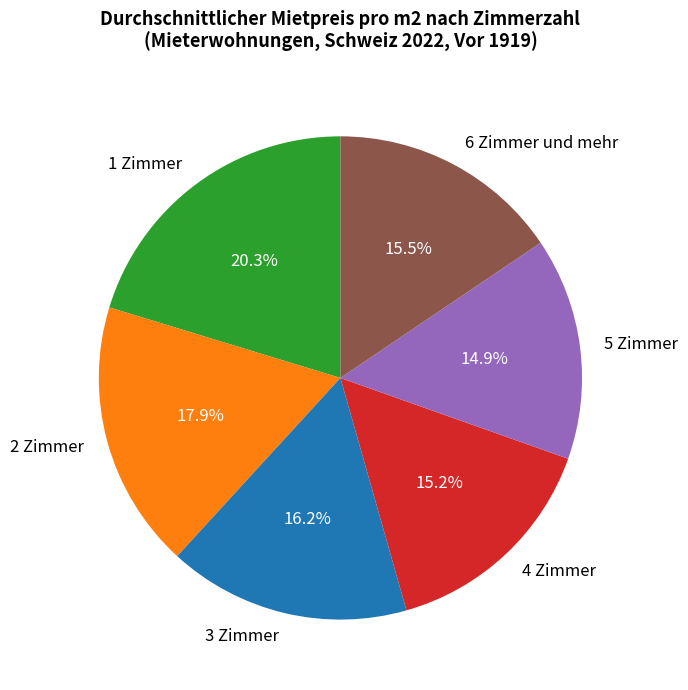

To the nearest percent, what portion does 2 Zimmer represent?

18%